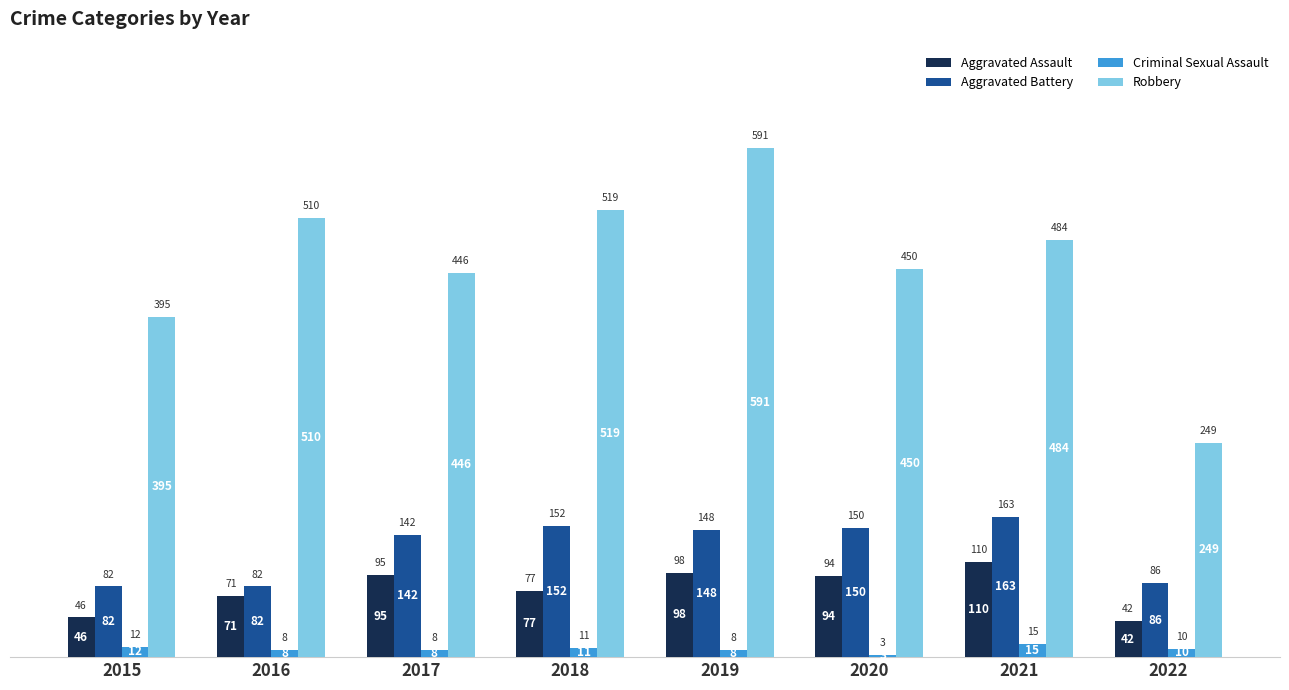

Is it true that Aggravated Assault equals 46 at 2015?

True